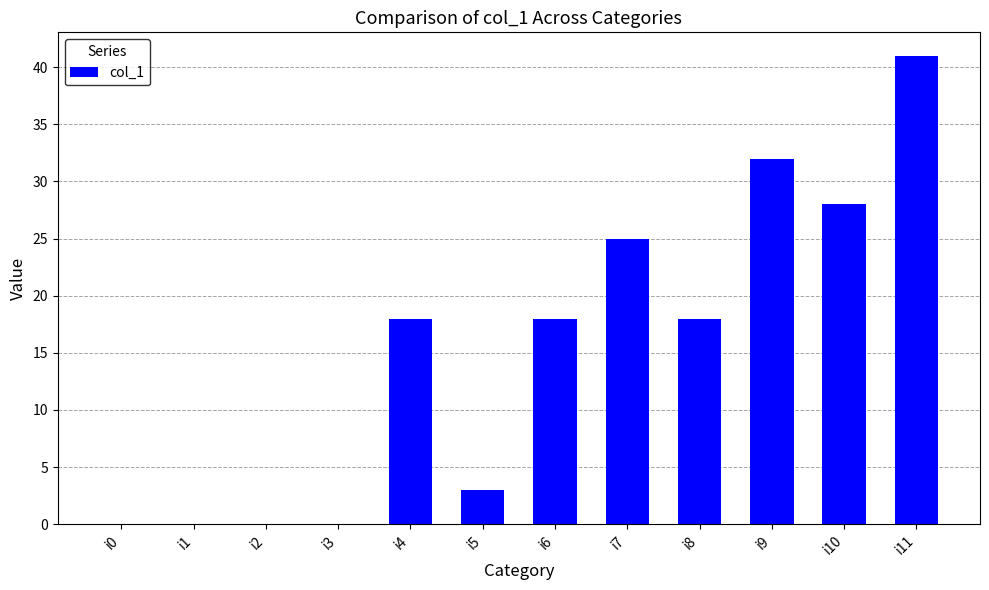

Reading left to right, what are all the values shown in this chart?

0	0	0	0	18	3	18	25	18	32	28	41